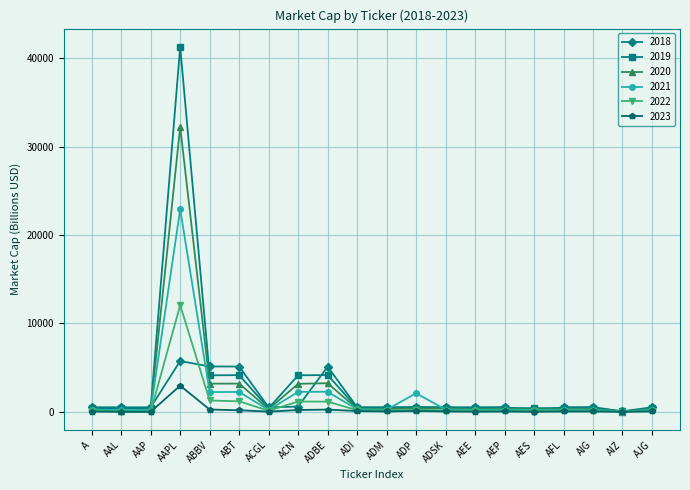

At which label does 2019 reach its peak?

AAPL